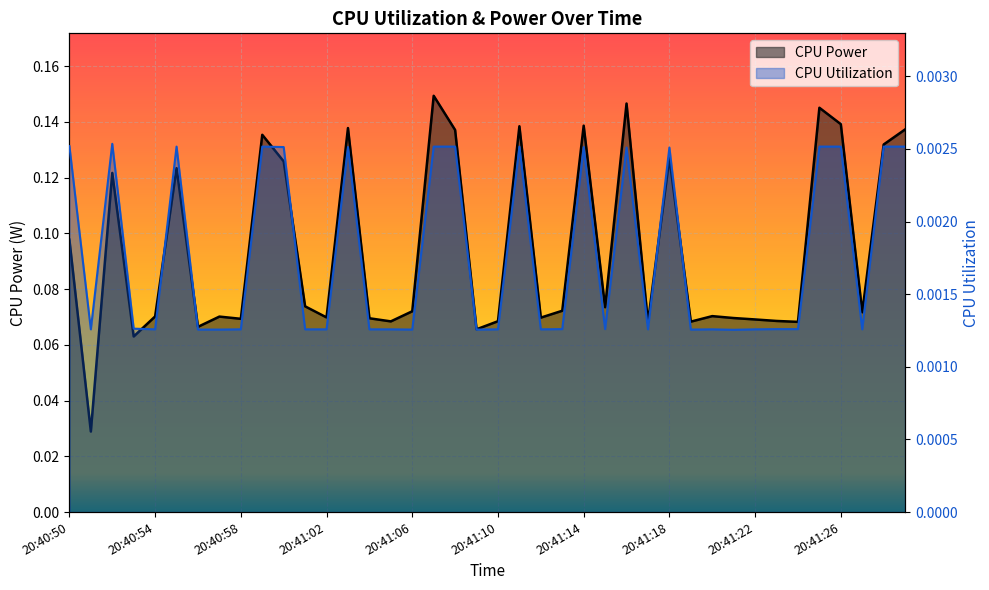

Between 20:41:11 and 20:40:50, which is larger?

20:41:11